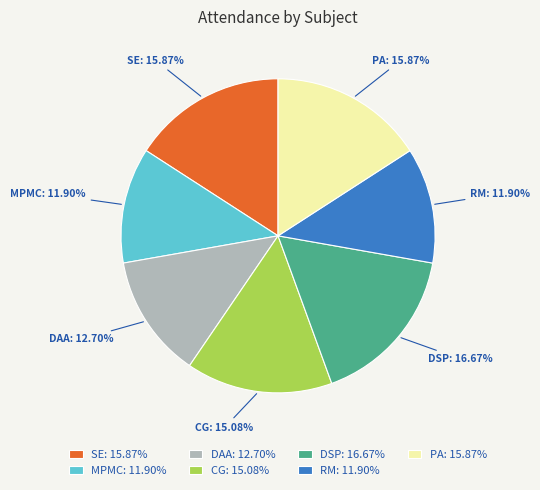

To the nearest percent, what portion does MPMC represent?

12%